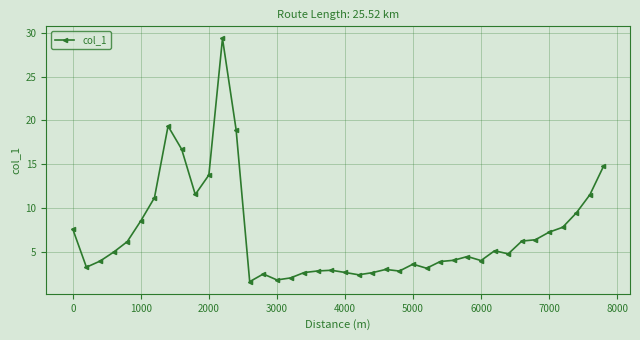

What is the value of the 33rd point from the left?

4.8